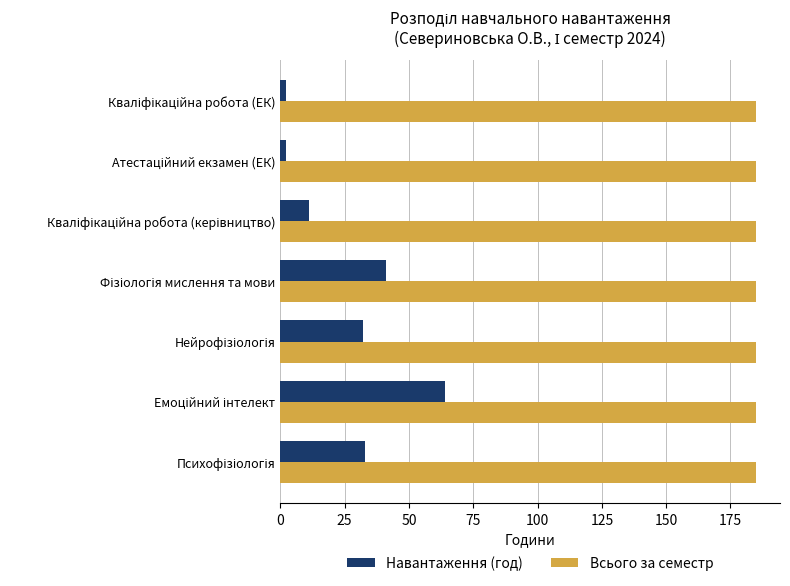

What is the average value of the Всього за семестр series?

185